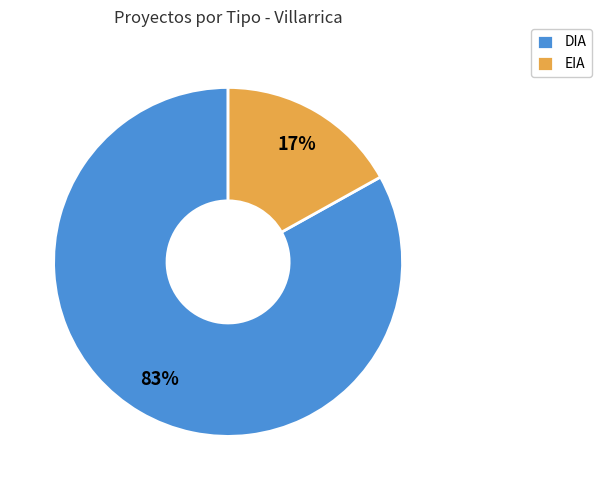

Does DIA represent more than half of the total?

Yes